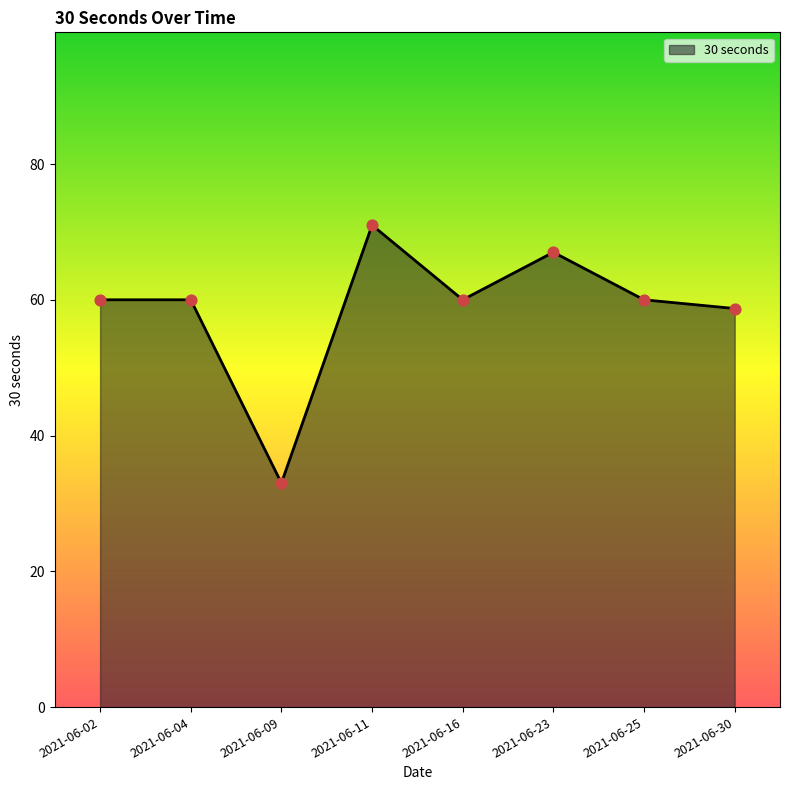

Which has a higher value, 2021-06-30 or 2021-06-23?

2021-06-23